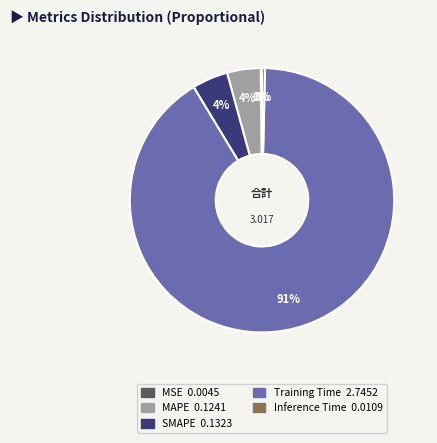

The SMAPE slice represents 4% of the pie. True or false?

True